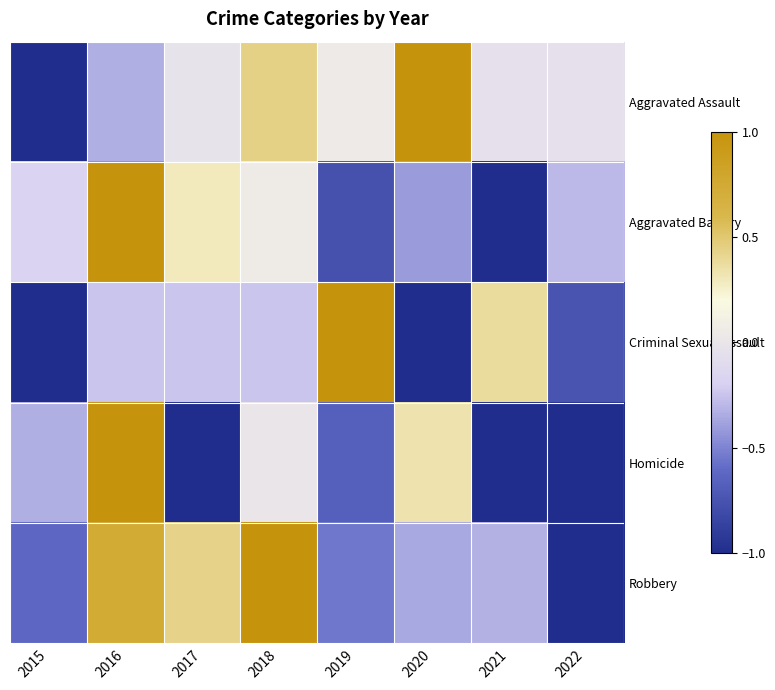

How many distinct data groups are displayed?

5